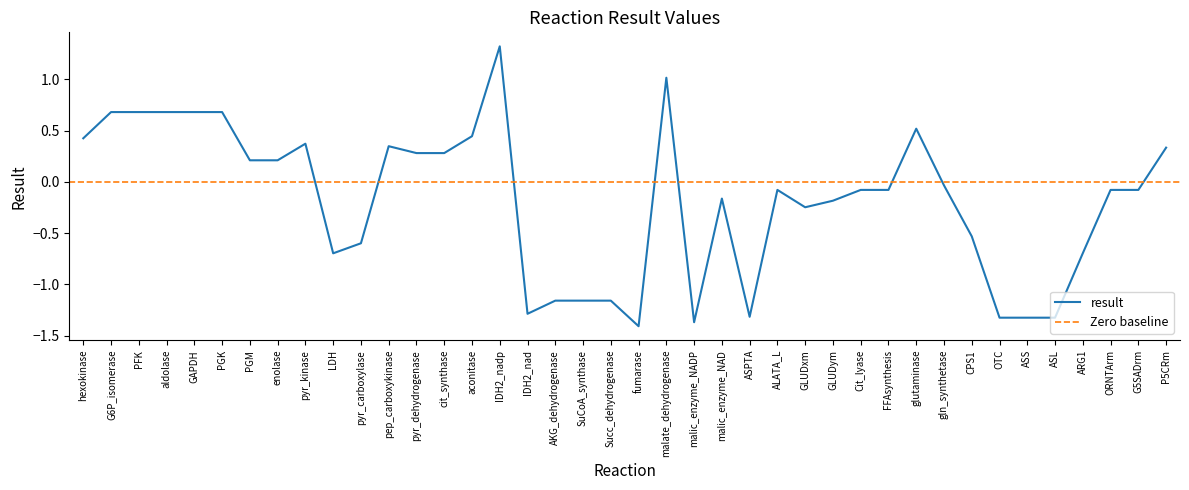

How many values are below zero?

23